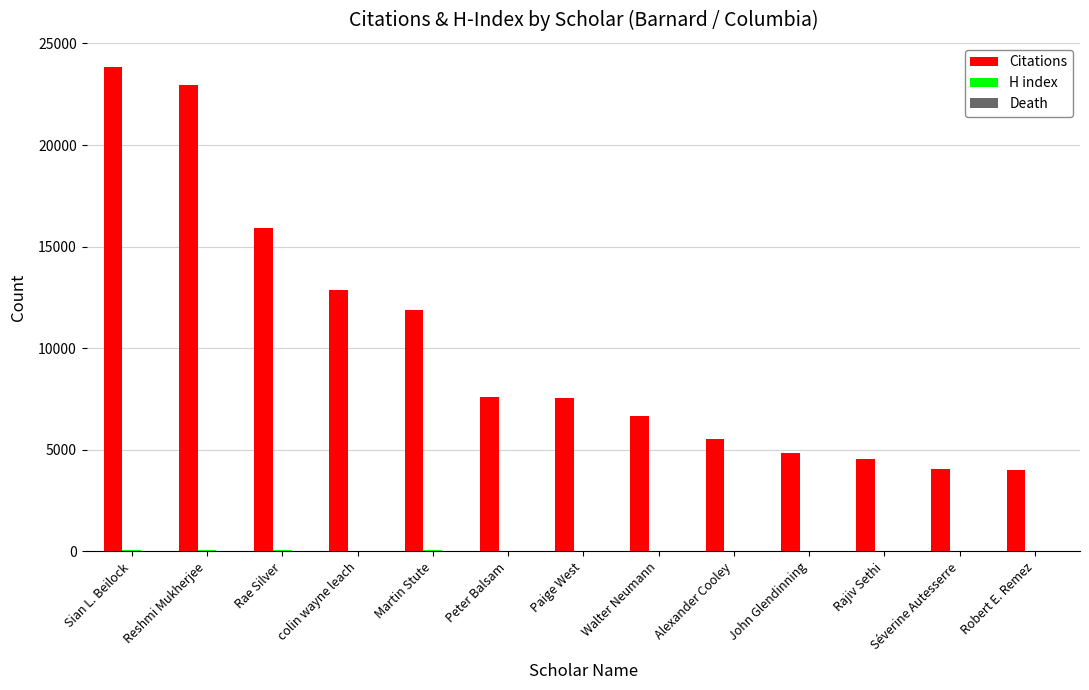

What is the greatest value displayed?

23840